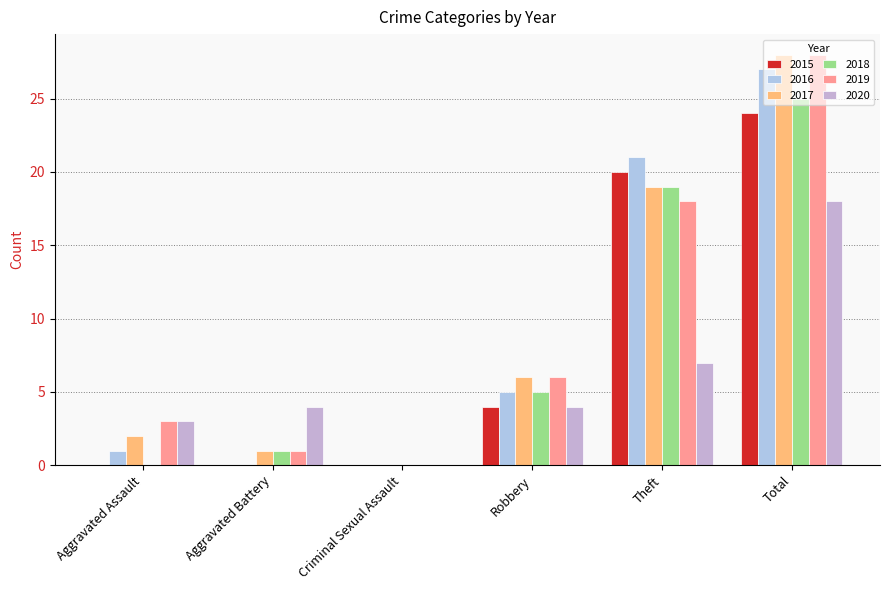

What is the sum of the 2019 values at Aggravated Assault and Robbery?

9